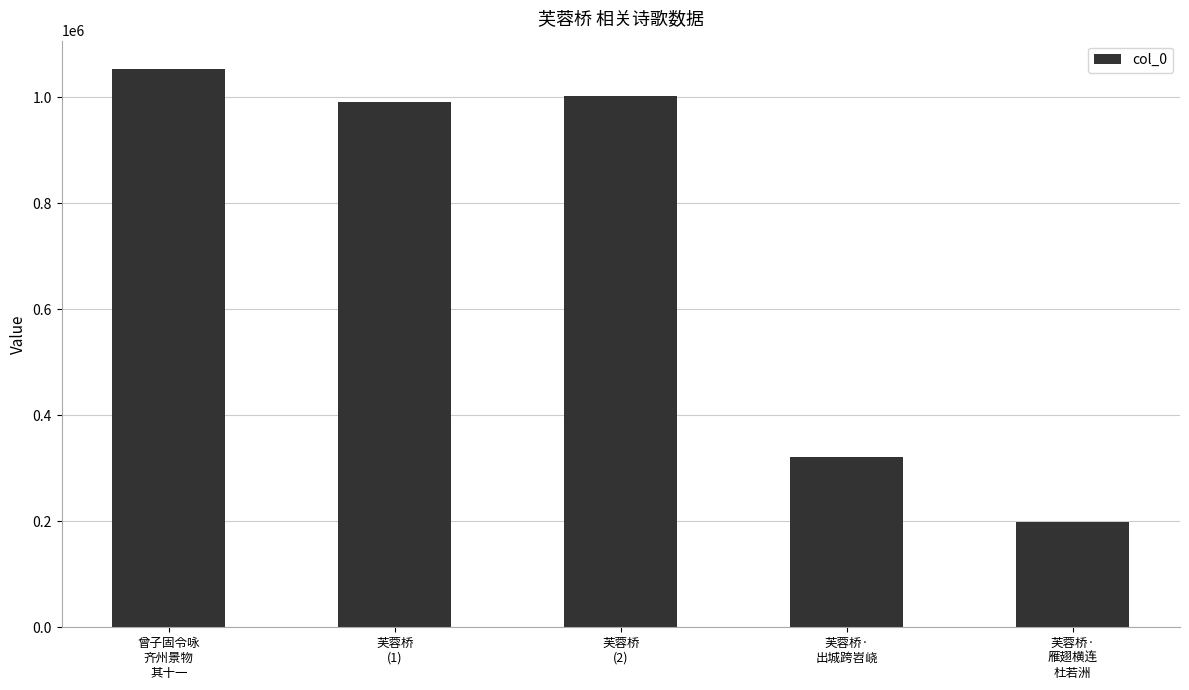

What is the smallest value displayed?

198951